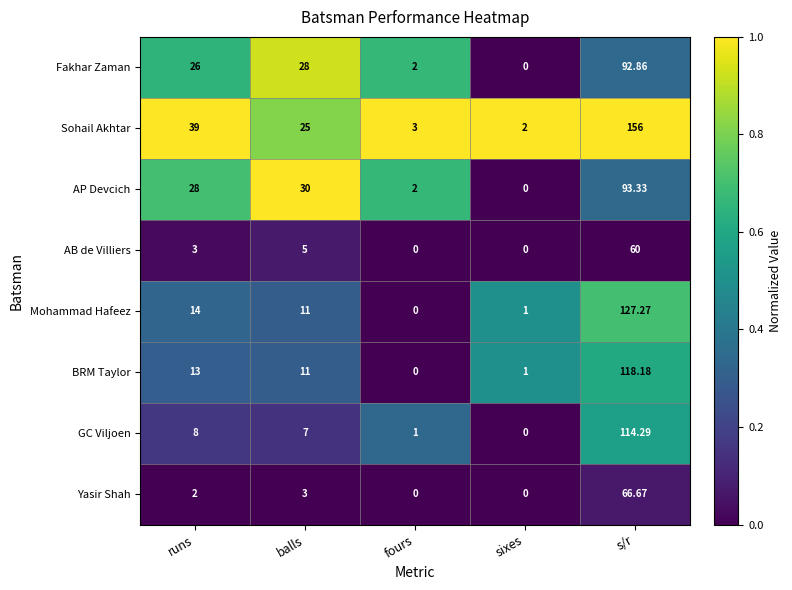

Which series has the widest spread of values?

Sohail Akhtar